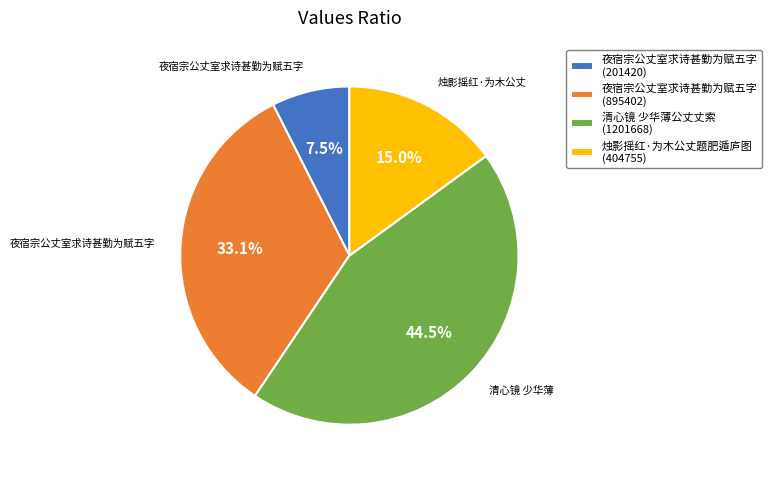

Does any single category account for the majority?

No